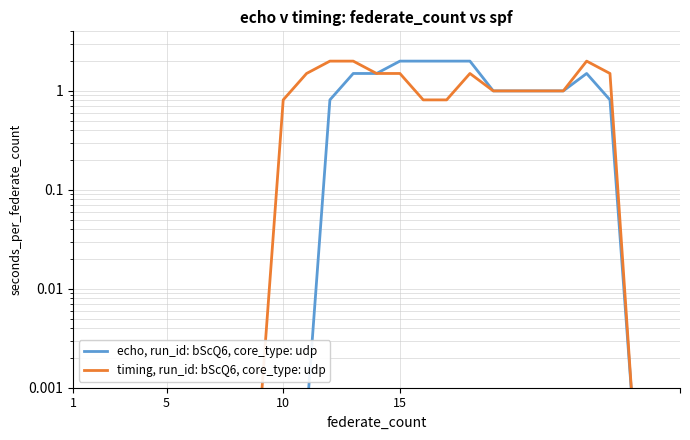

What are all the series names shown in the legend?

echo, run_id: bScQ6, core_type: udp, timing, run_id: bScQ6, core_type: udp